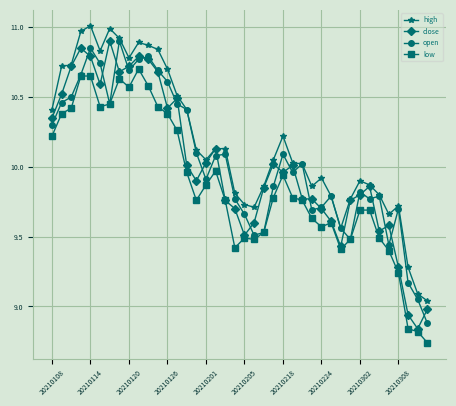

True or false: low has more than 1 interior local peaks.

True